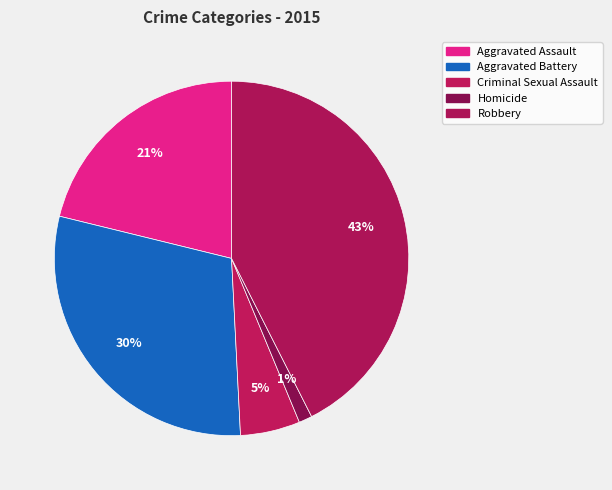

Combined, what portion of the pie is Homicide and Aggravated Battery?

30.8%